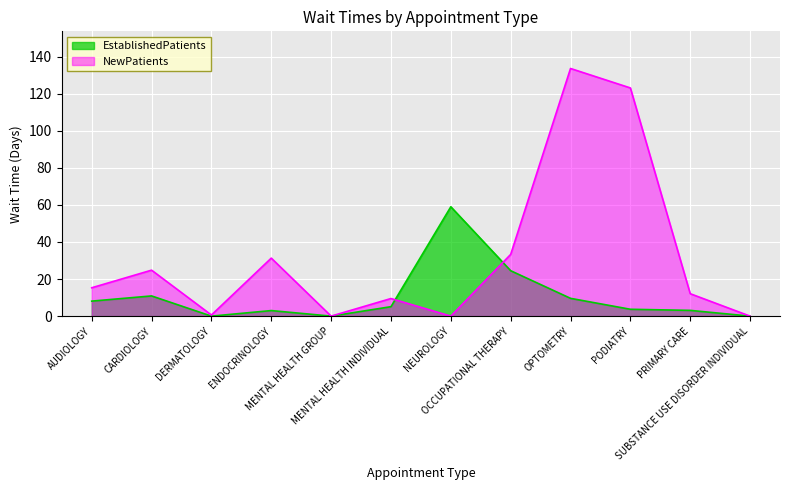

How many lines are shown in the chart?

2